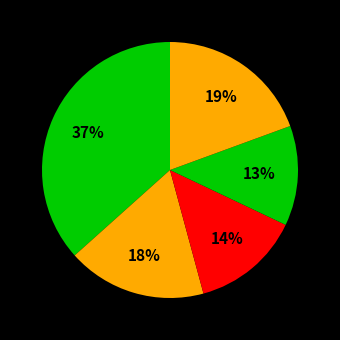

How many slices are in this pie chart?

5